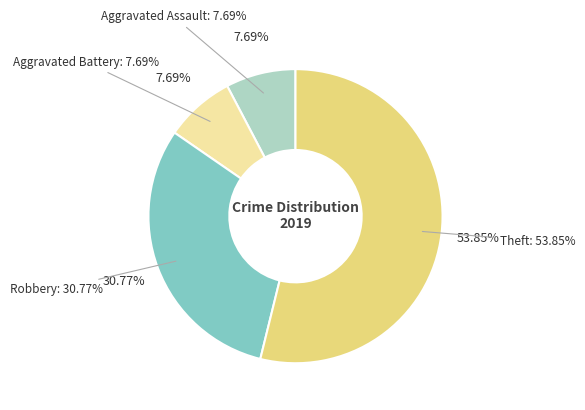

To the nearest percent, what portion does Theft represent?

54%